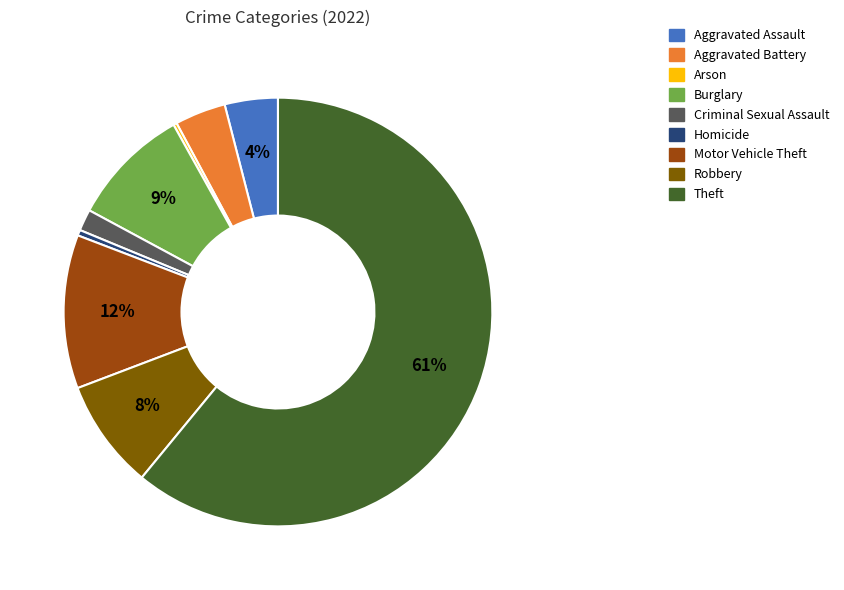

Which category has the biggest portion of the pie?

Theft